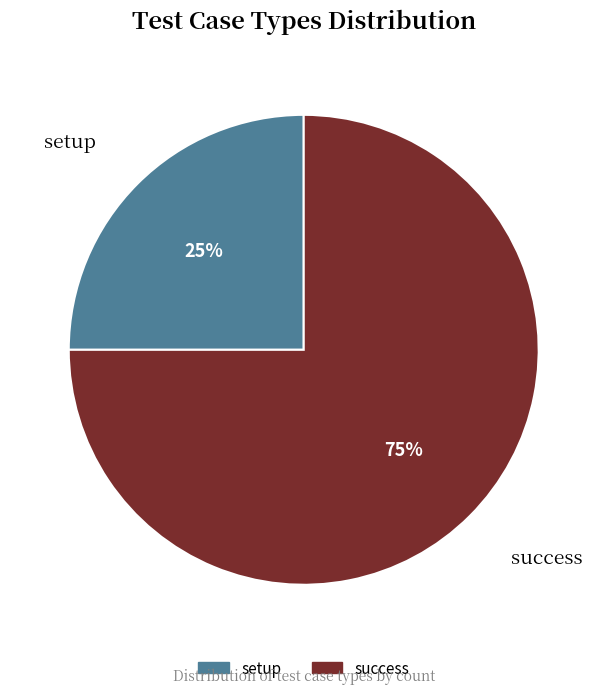

To the nearest percent, what percentage of the pie is setup?

25%